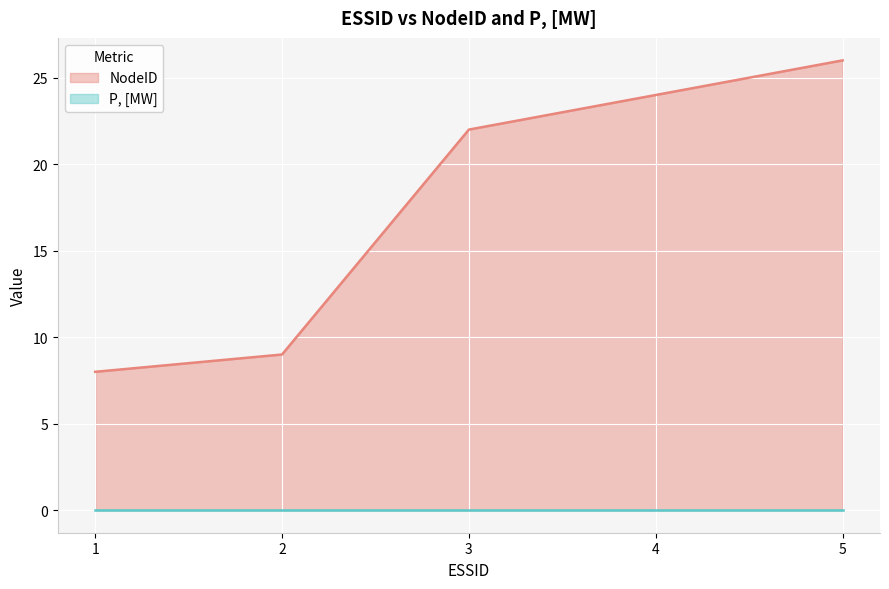

How many lines are shown in the chart?

2